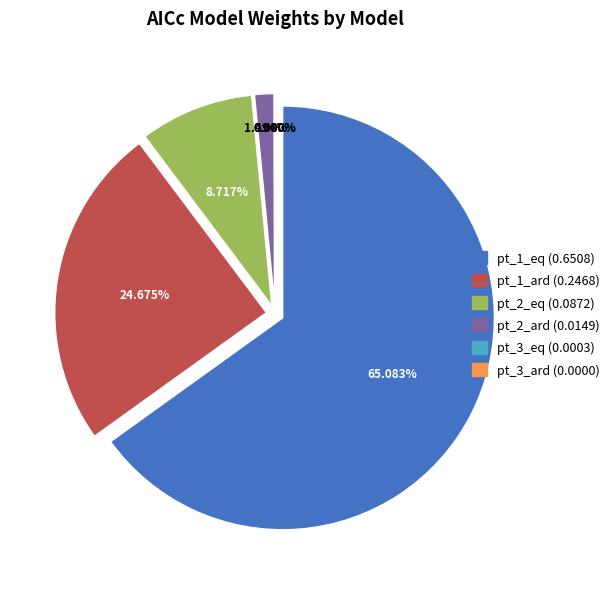

How many segments does this pie chart have?

6